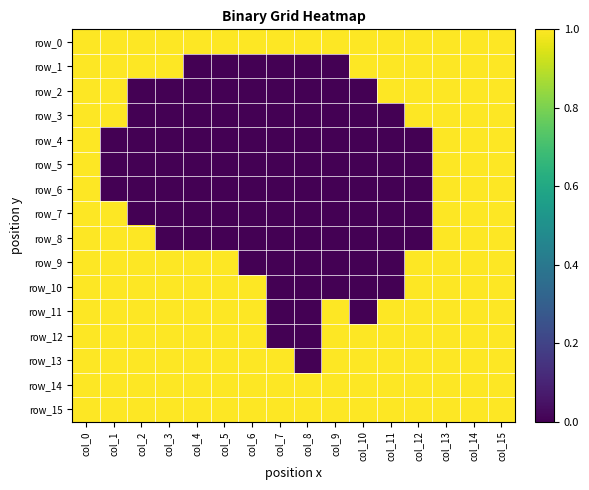

Between col_1 and col_7, which series saw the biggest shift?

row_1